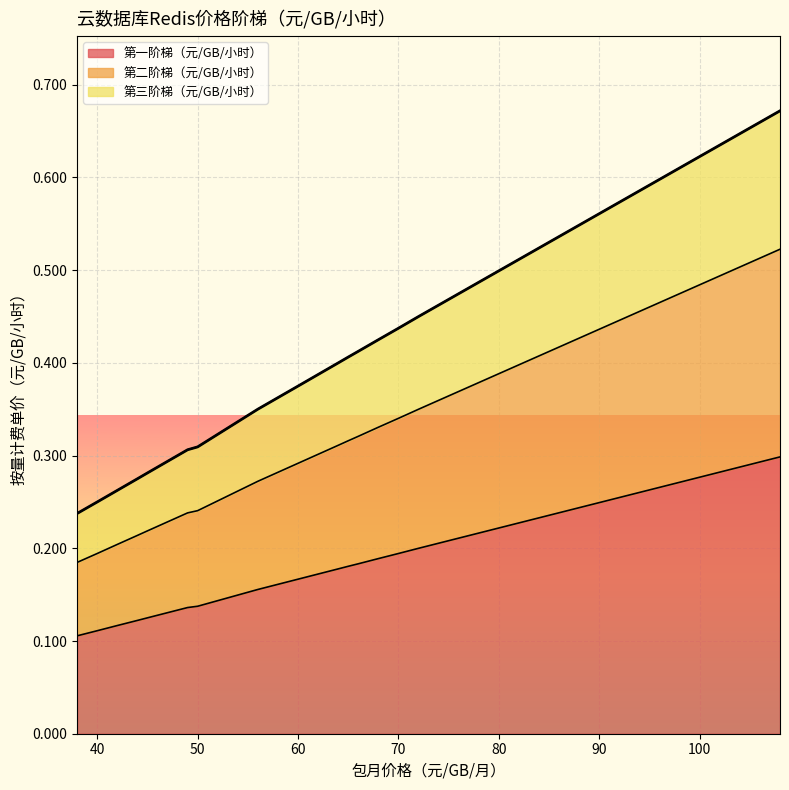

Count the number of categories in the chart.

16